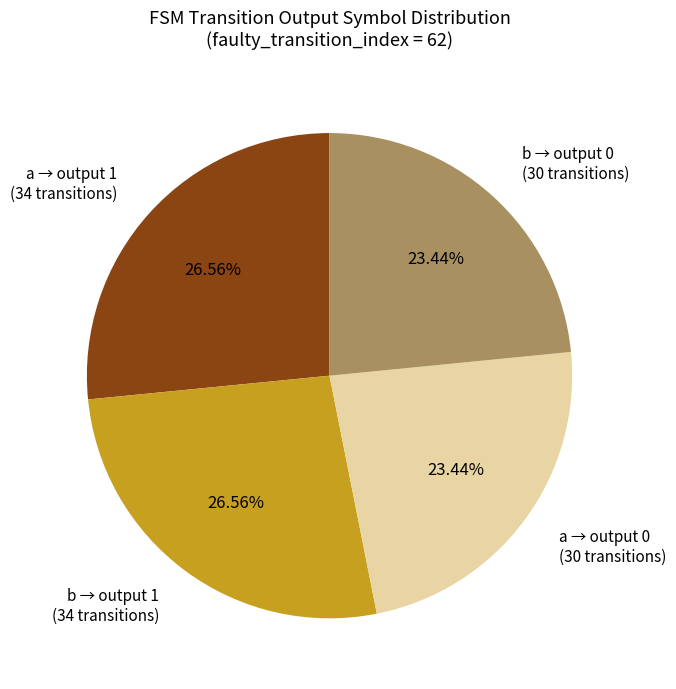

Count the number of slices in the pie.

4